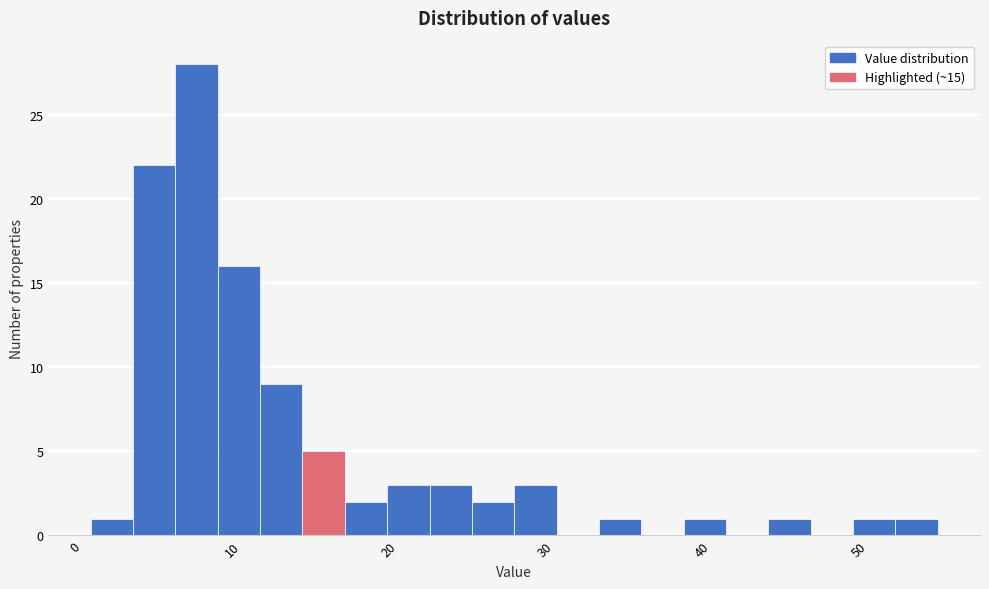

Around what value on the x-axis is the tallest bar? Give the approximate position of its centre, as read against the axis.

8